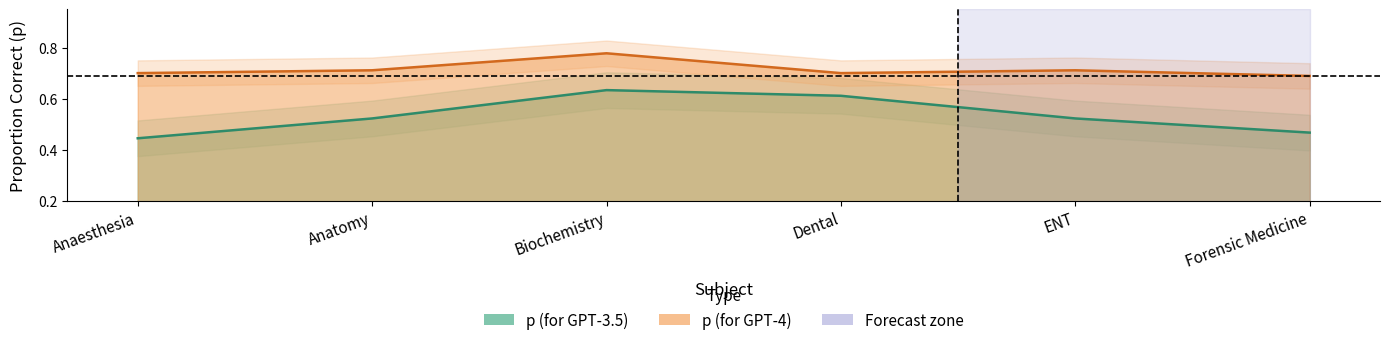

True or false: p (for GPT-3.5) has a value of 0.1 at Anaesthesia.

False